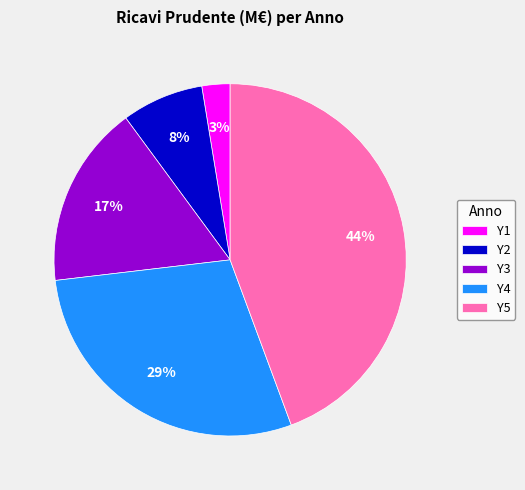

Rank the categories by value from lowest to highest.

Y1, Y2, Y3, Y4, Y5